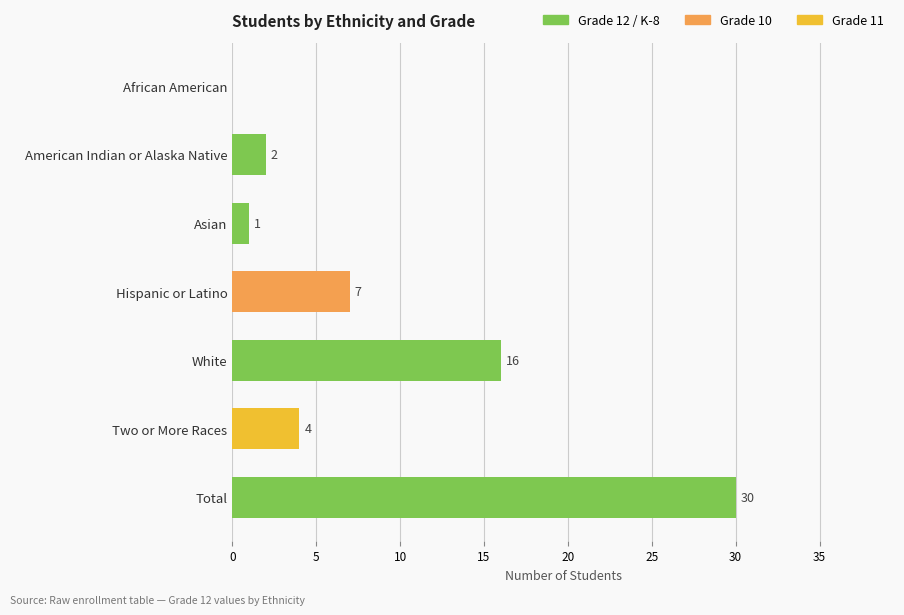

The chart shows a value of 16 at White. True or false?

True